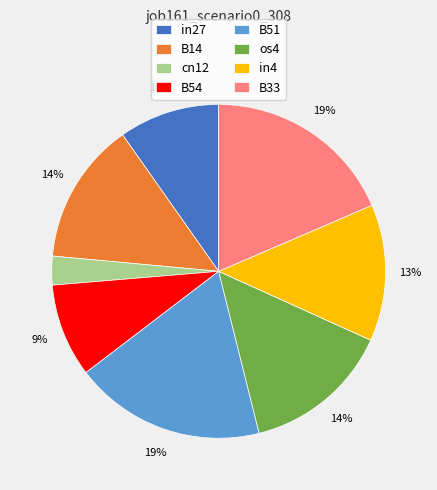

Is it true that B14 is 14% of the pie?

True